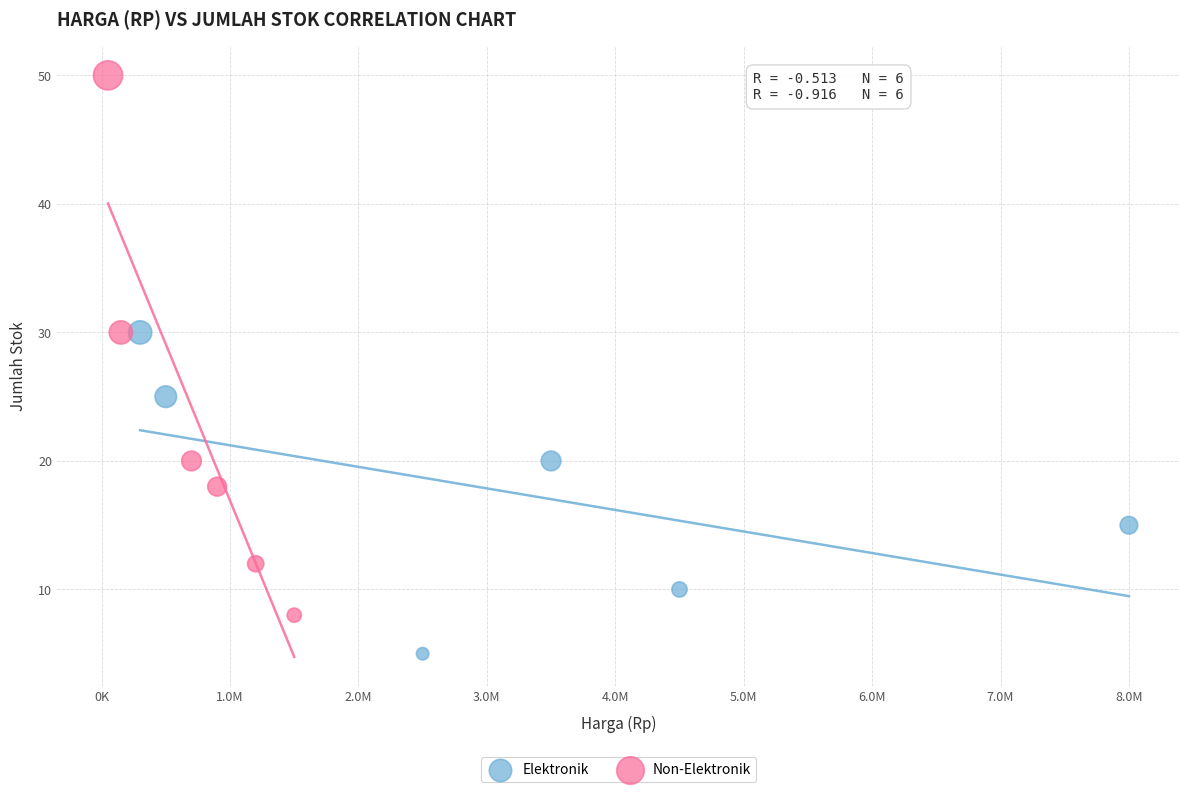

Which series reaches the minimum Y coordinate?

Elektronik